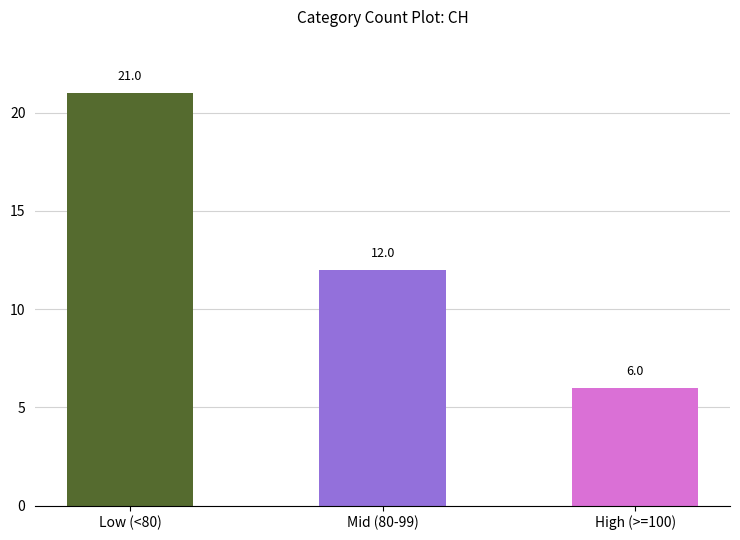

The value at High (>=100) is 3. True or false?

False